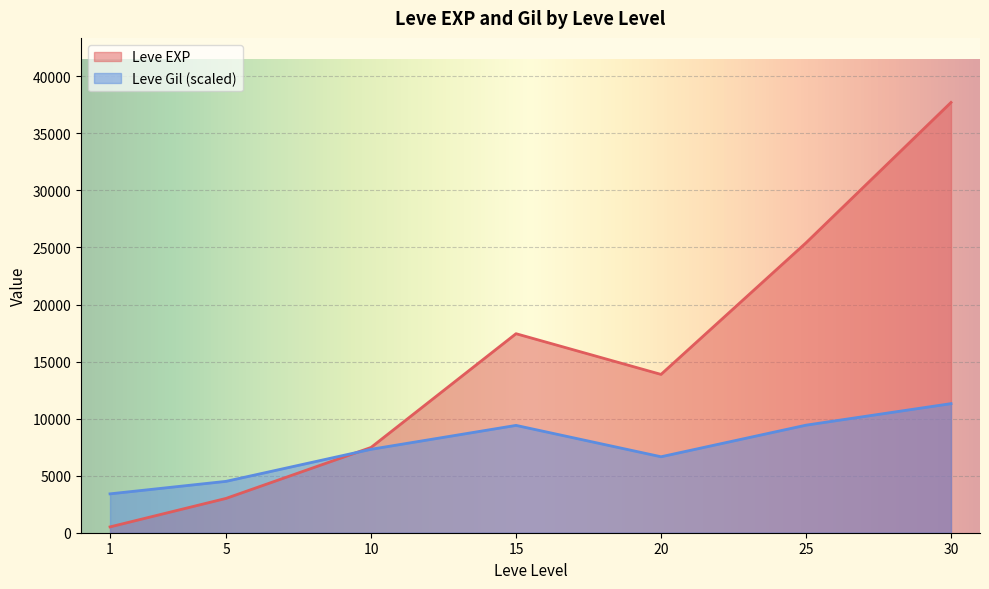

How many interior local peaks does the Leve EXP series have?

1